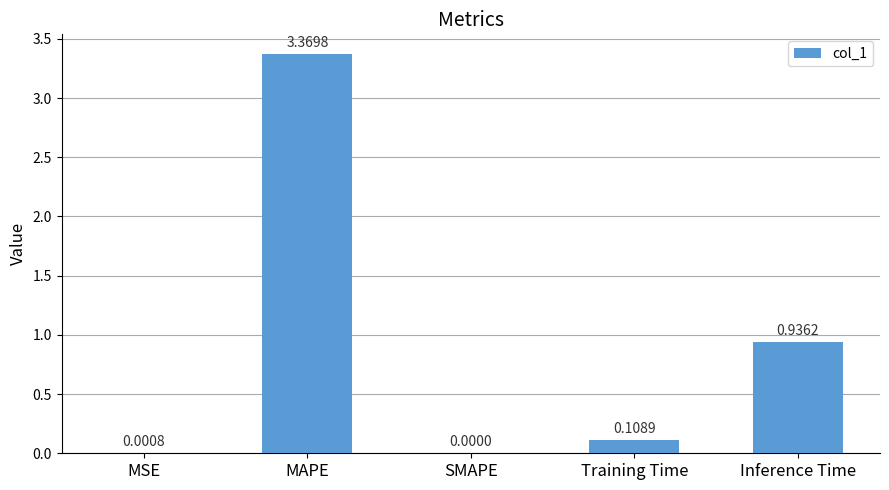

What is the sum of the values at Training Time and Inference Time?

1.0